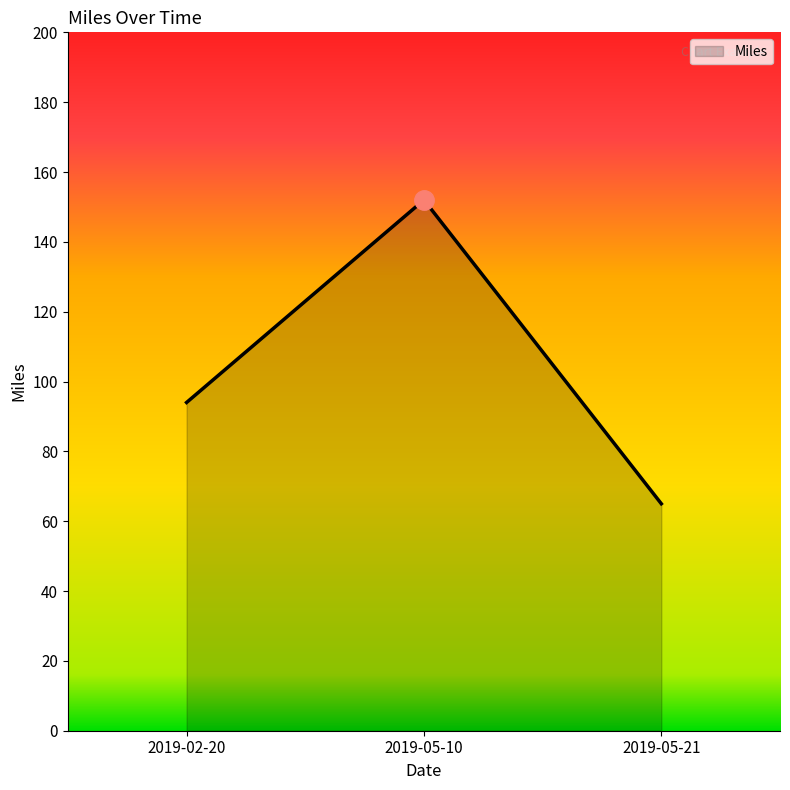

Reading right to left, list all the values displayed in this chart.

2019-05-21=65	2019-05-10=152	2019-02-20=94